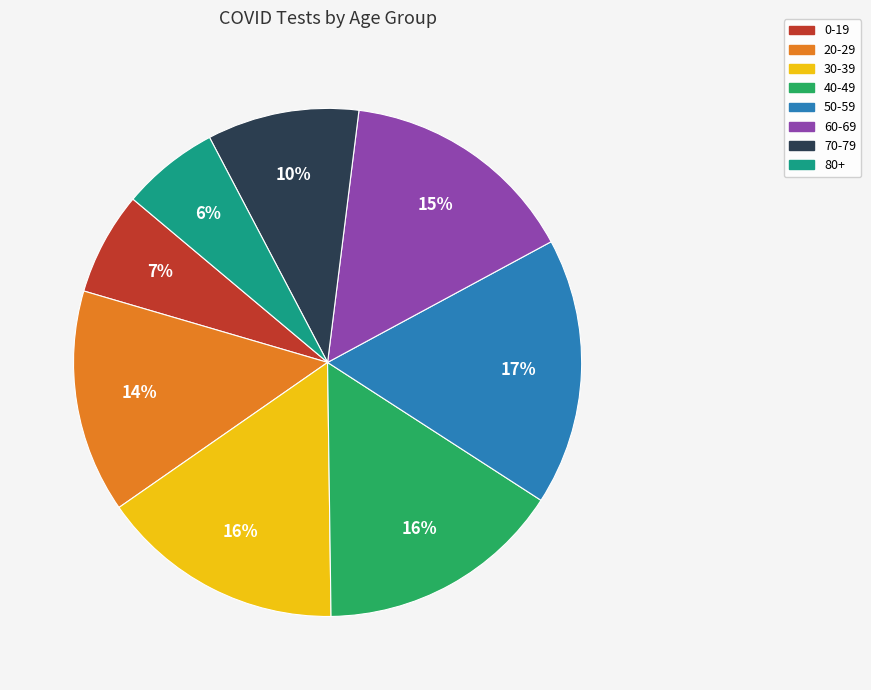

Is there any slice that represents more than half of the pie?

No